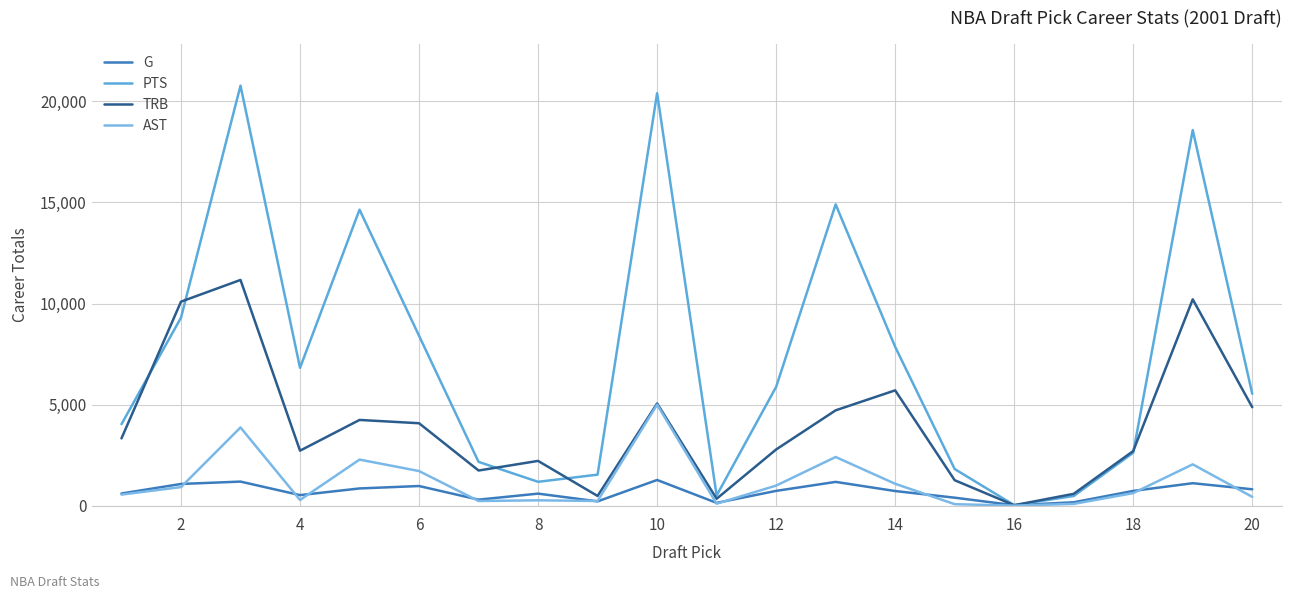

True or false: AST and TRB cross at least once.

False